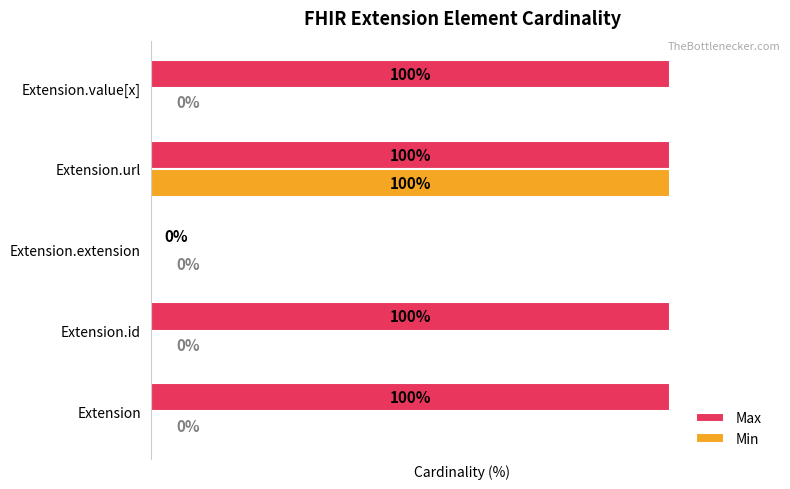

Is the value of Max at Extension.extension greater than the value of Min at Extension.url?

No